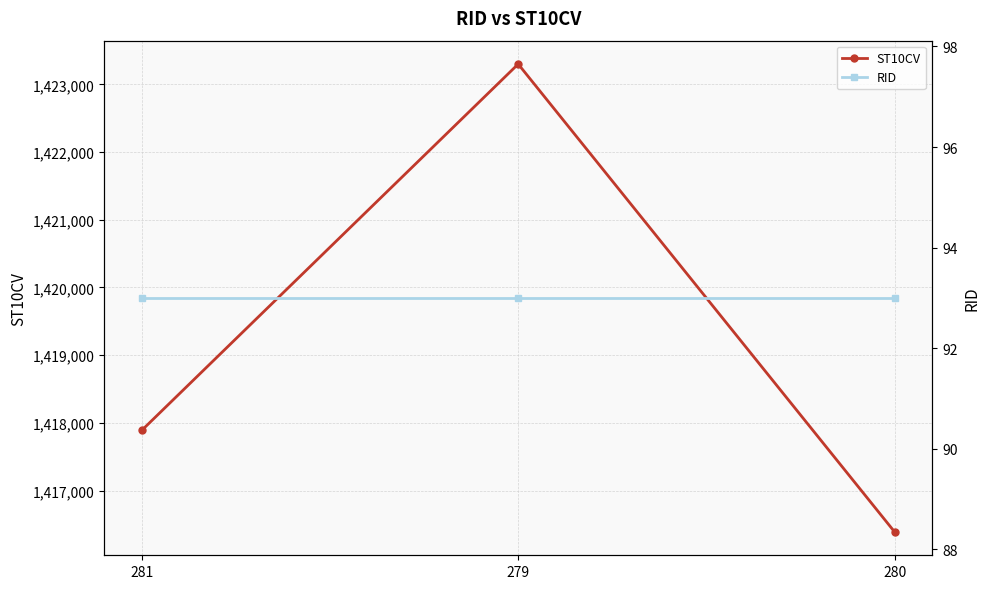

Which series has the largest total across all categories?

ST10CV